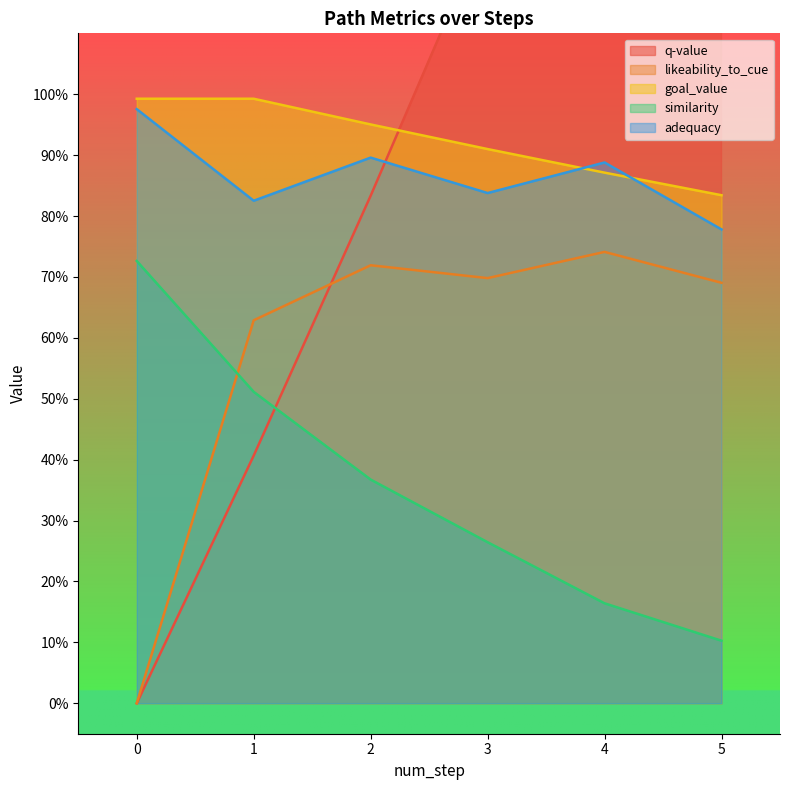

Does the chart have visible grid lines?

No